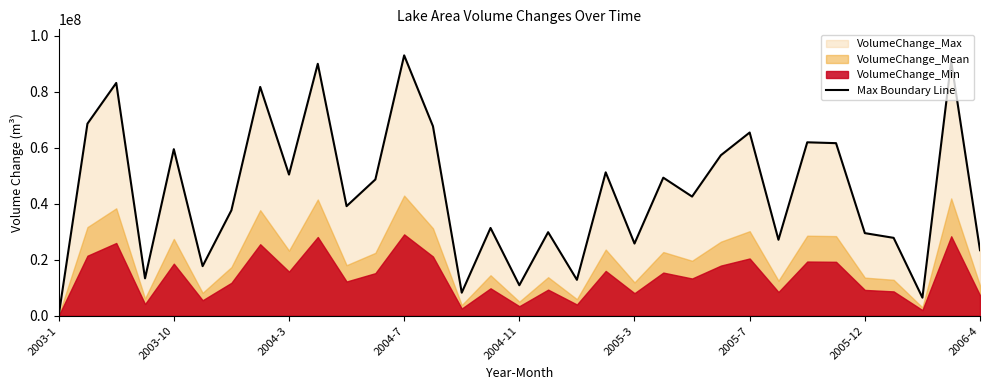

Which category has the highest value in the Max Boundary Line series?

2004-7